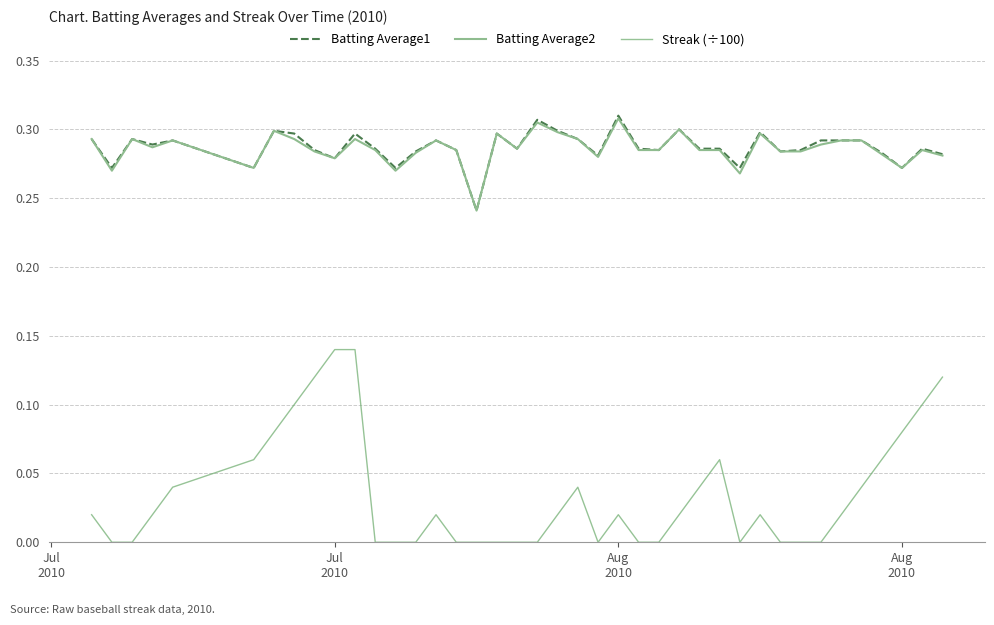

Which series has the largest range (max minus min)?

Streak (÷100)